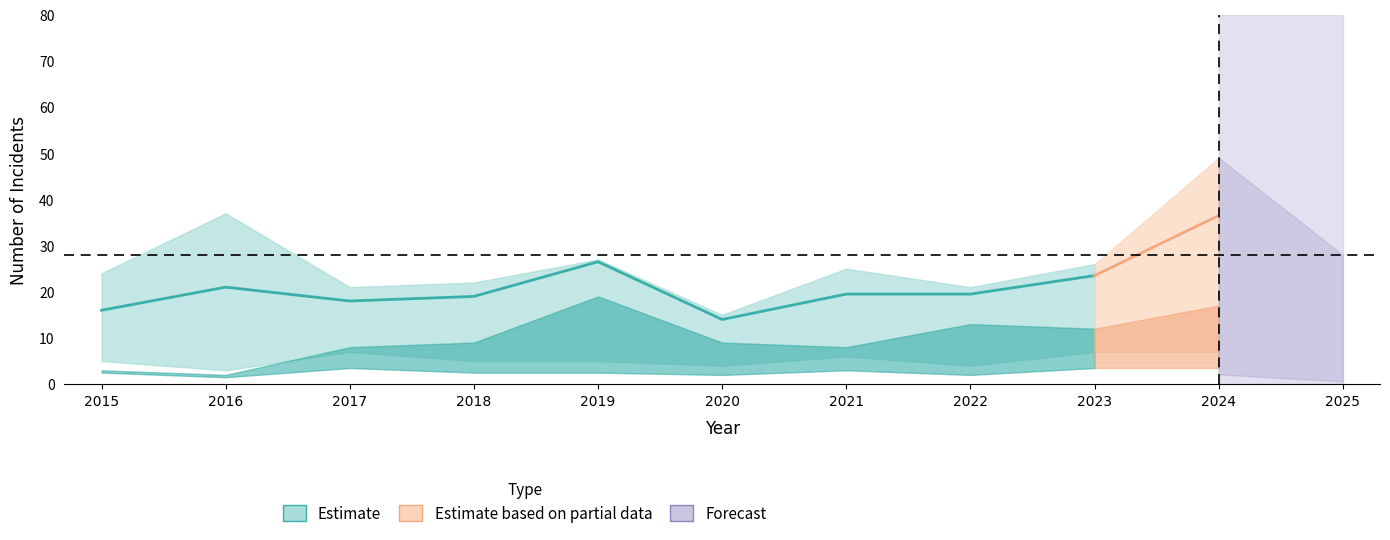

What is the greatest value displayed?

26.5